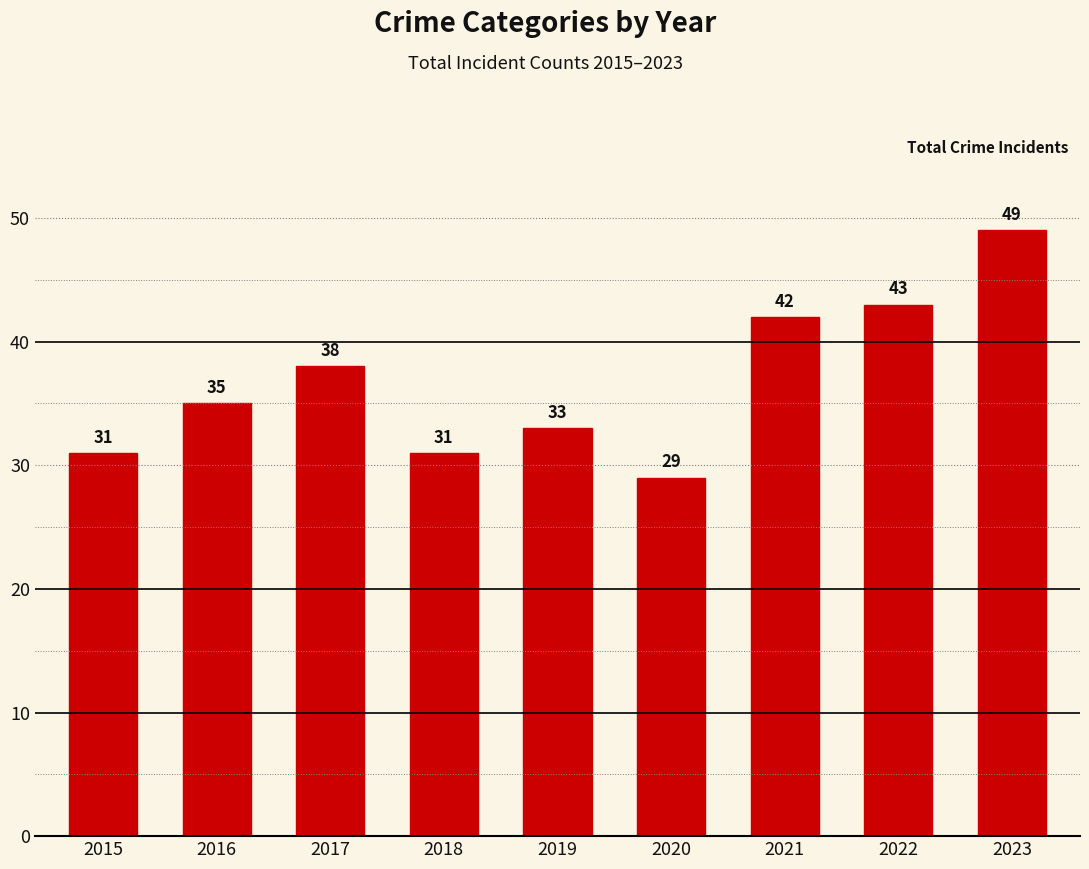

Where is the data nearest to the value 39?

2017